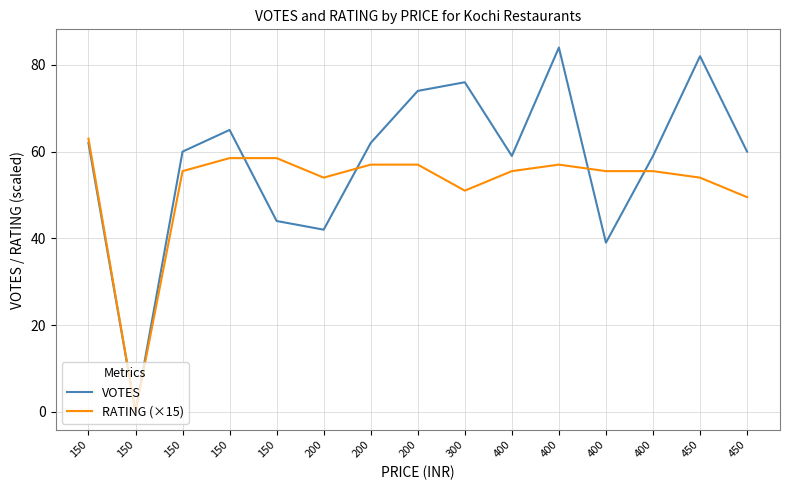

What is the greatest value displayed?

84.0